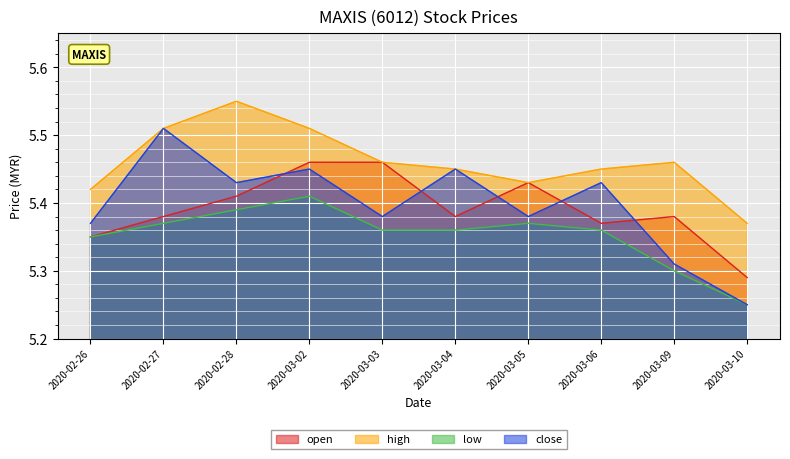

Which series has the largest range (max minus min)?

close